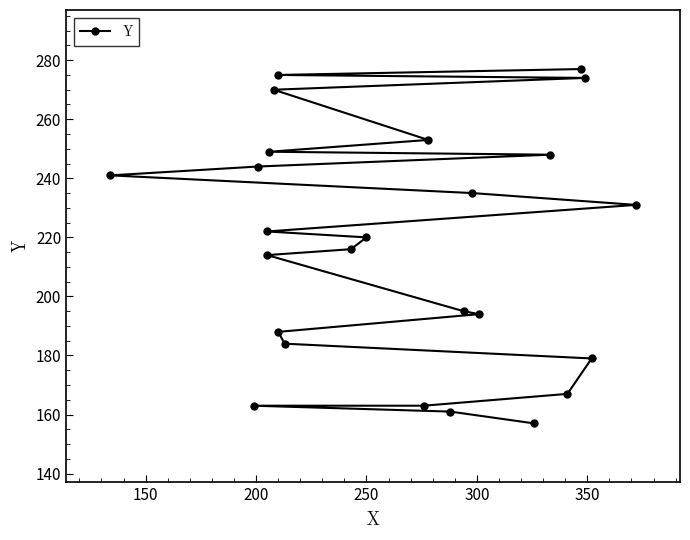

What is the sum of all values?

5420